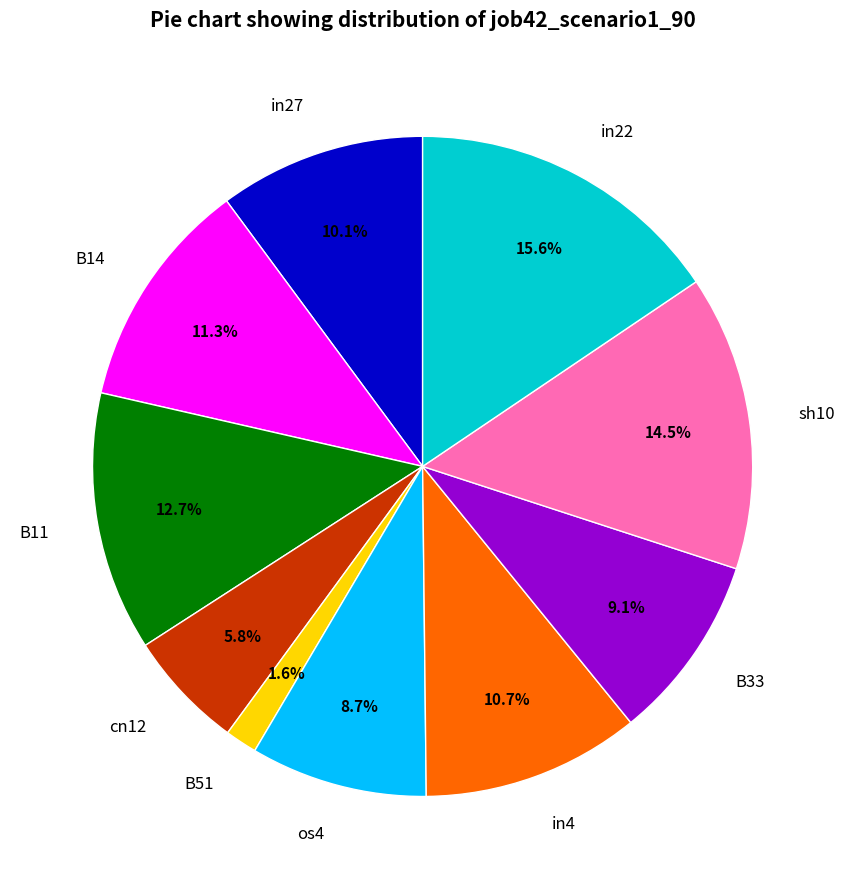

How many slices are in this pie chart?

10